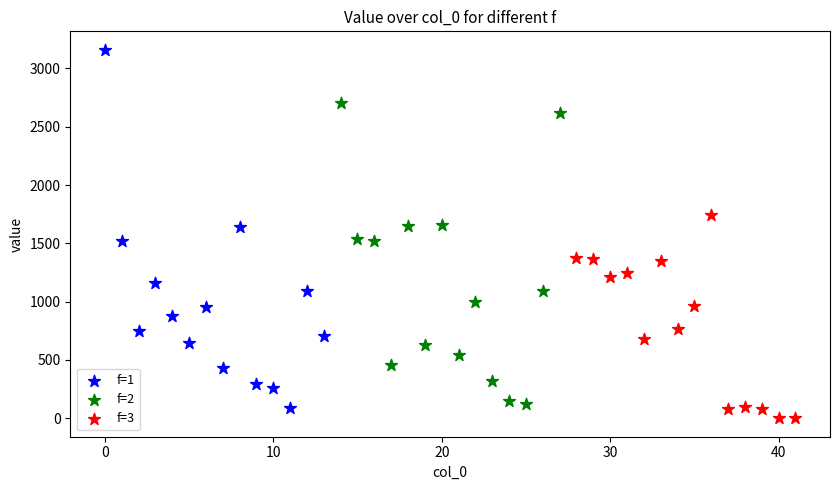

Which series contains the highest Y value?

f=1